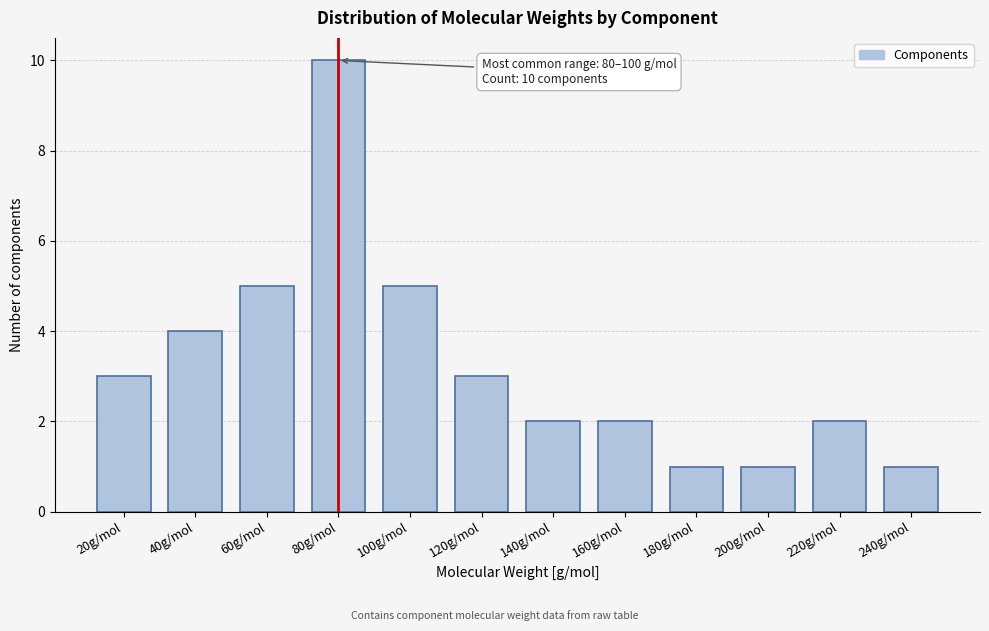

Reading right to left, extract all data points from this chart.

1	2	1	1	2	2	3	5	10	5	4	3